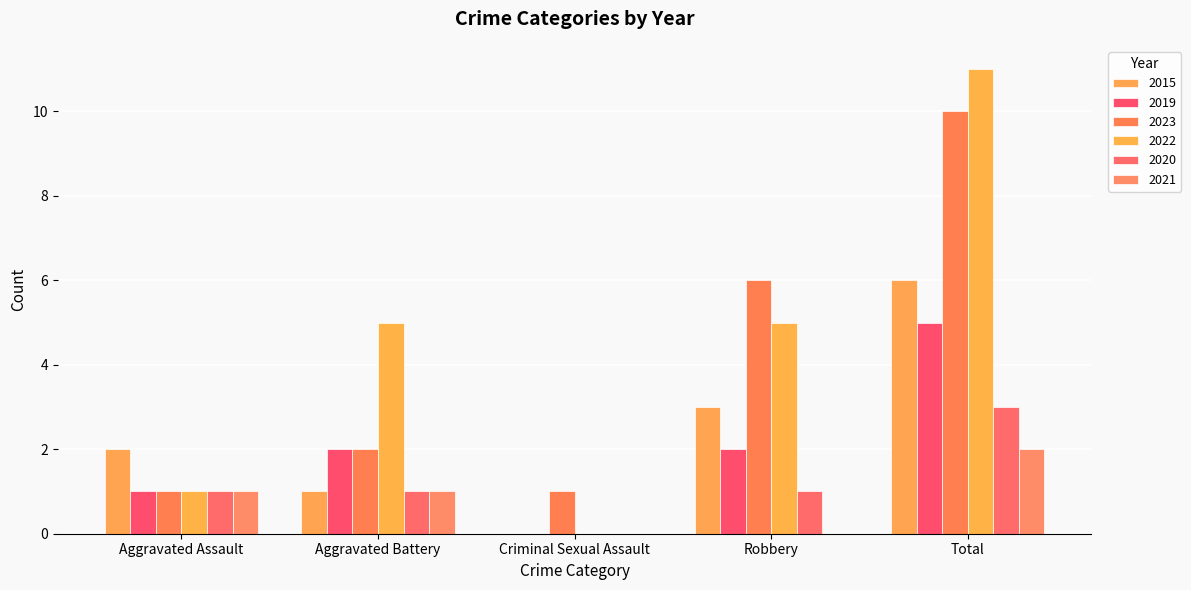

How many data points does each series have?

5